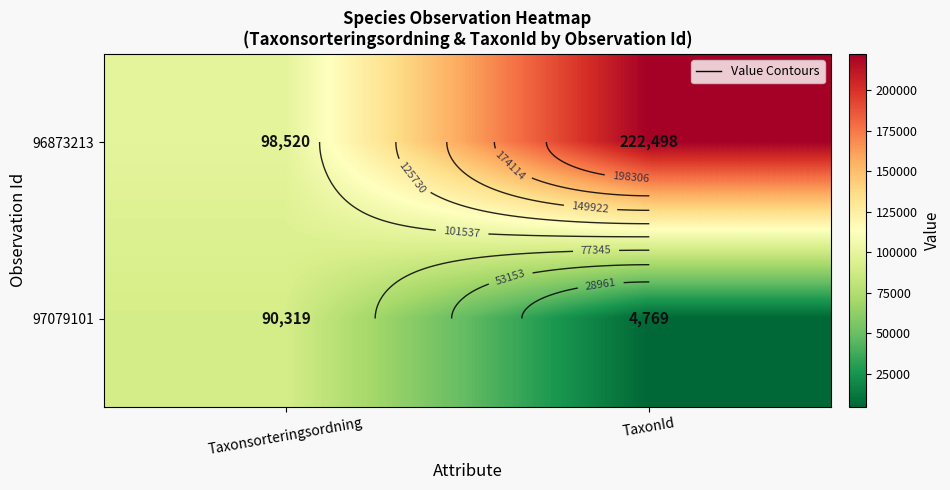

Which has a higher value, TaxonId or Taxonsorteringsordning?

TaxonId